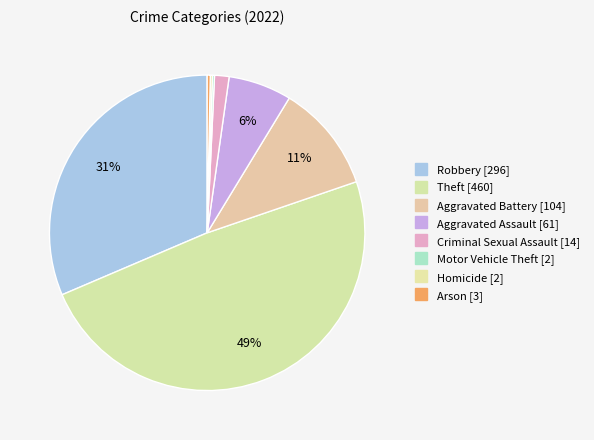

How many segments does this pie chart have?

8